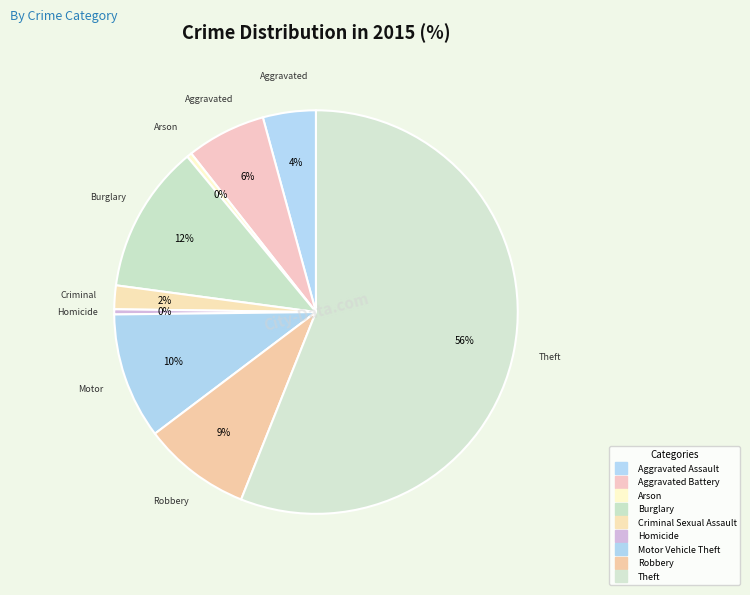

How many segments does this pie chart have?

9